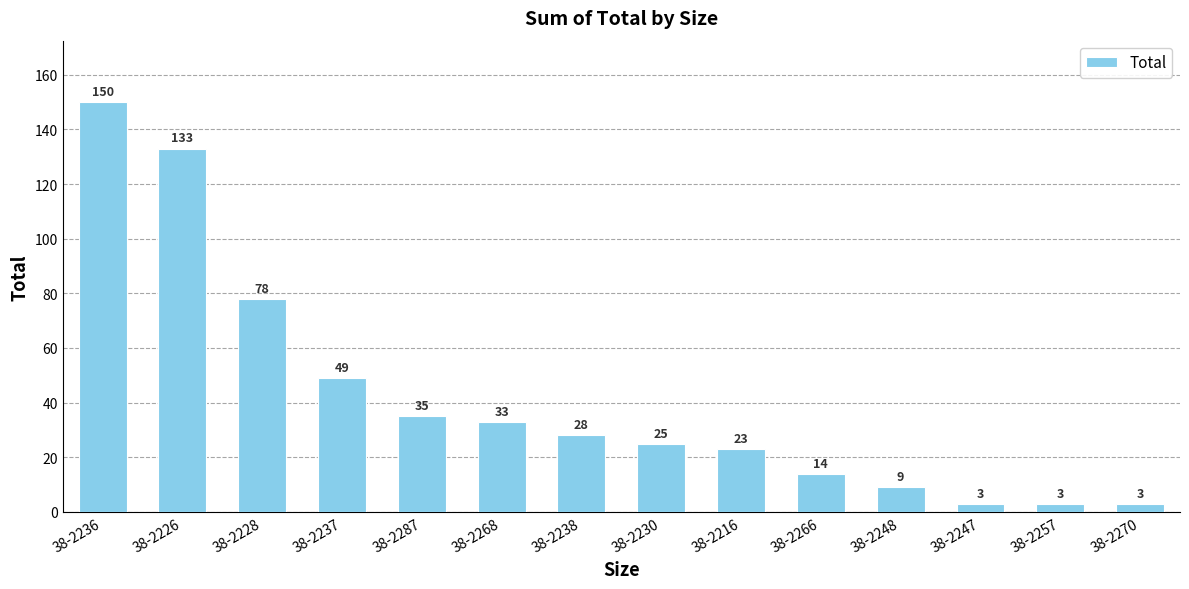

Is it true that the value at 38-2236 is 150?

True